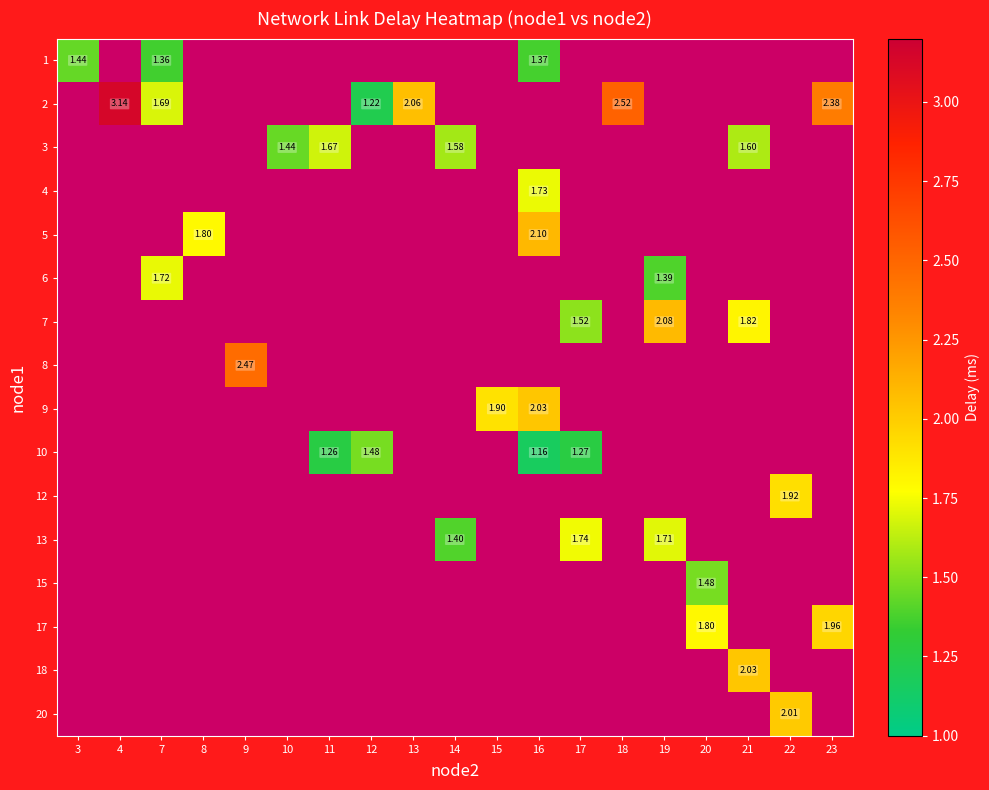

How many positive values does the 13 series have?

3